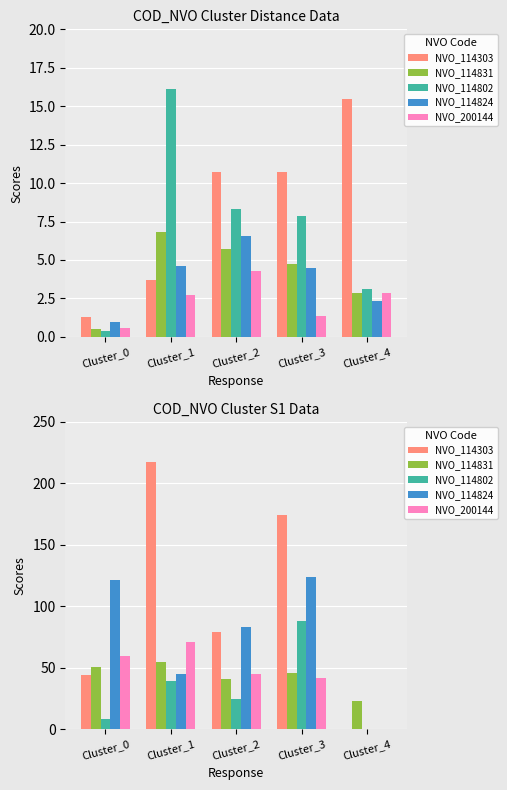

What is the value of the NVO_114831 bar at the 2nd from the left?

55